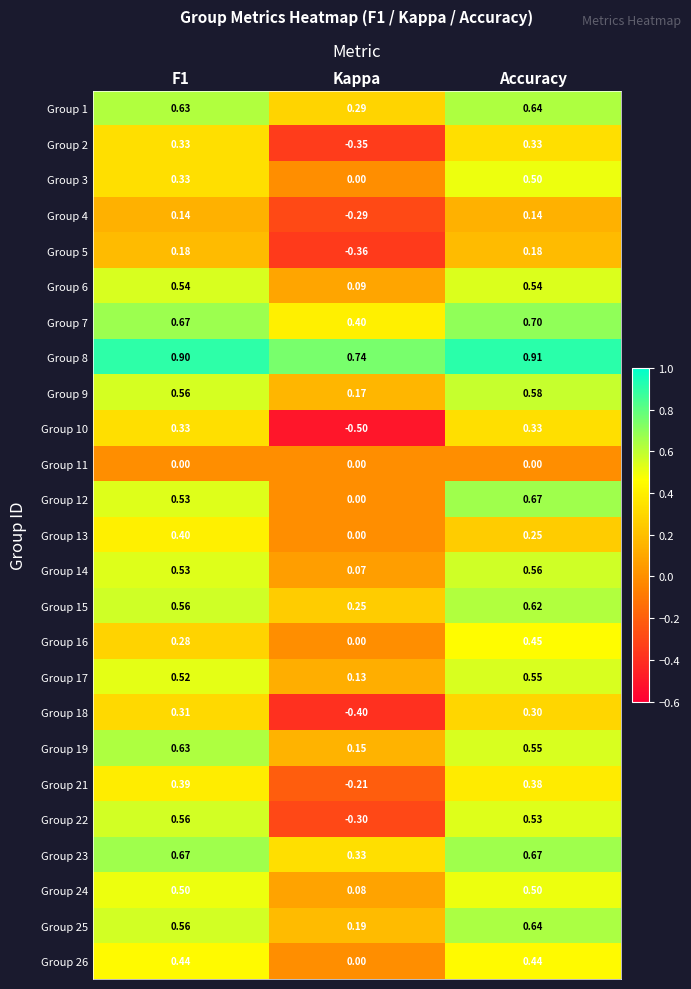

What is the spread (max minus min) of values at F1?

0.9